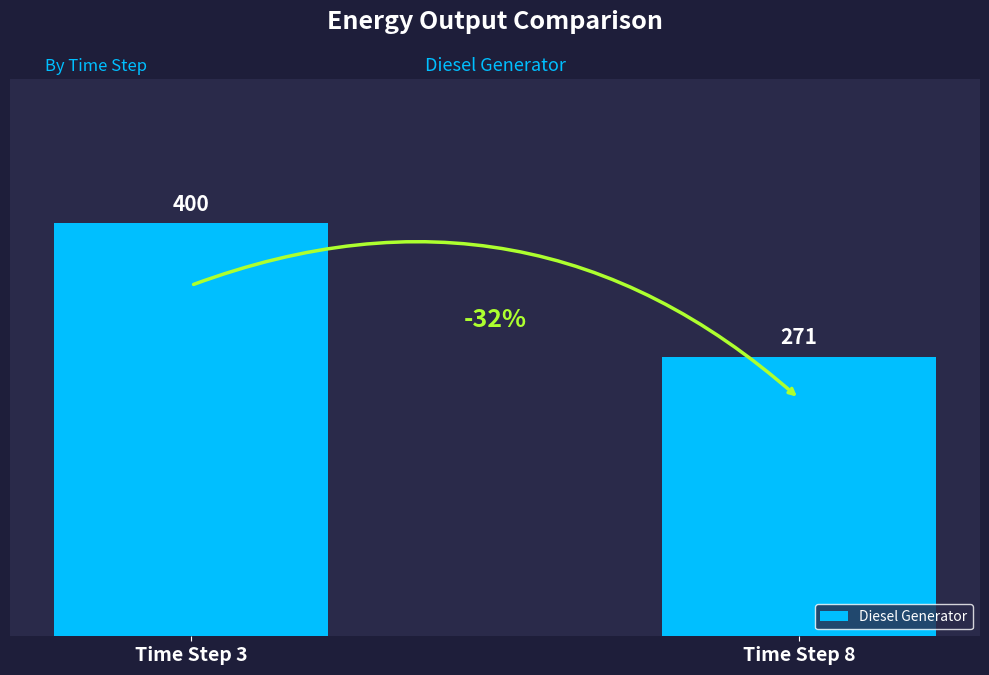

The chart shows a value of 400 at Time Step 3. True or false?

True